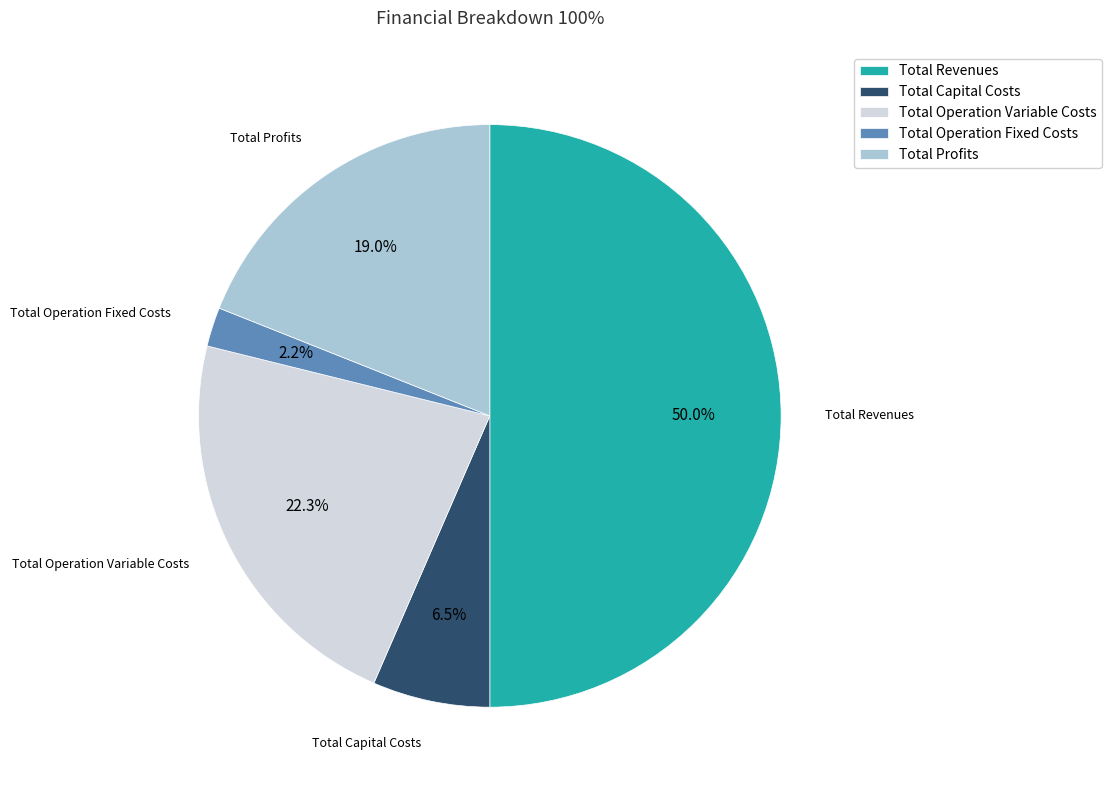

Rank the categories by value from lowest to highest.

Total Operation Fixed Costs, Total Capital Costs, Total Profits, Total Operation Variable Costs, Total Revenues